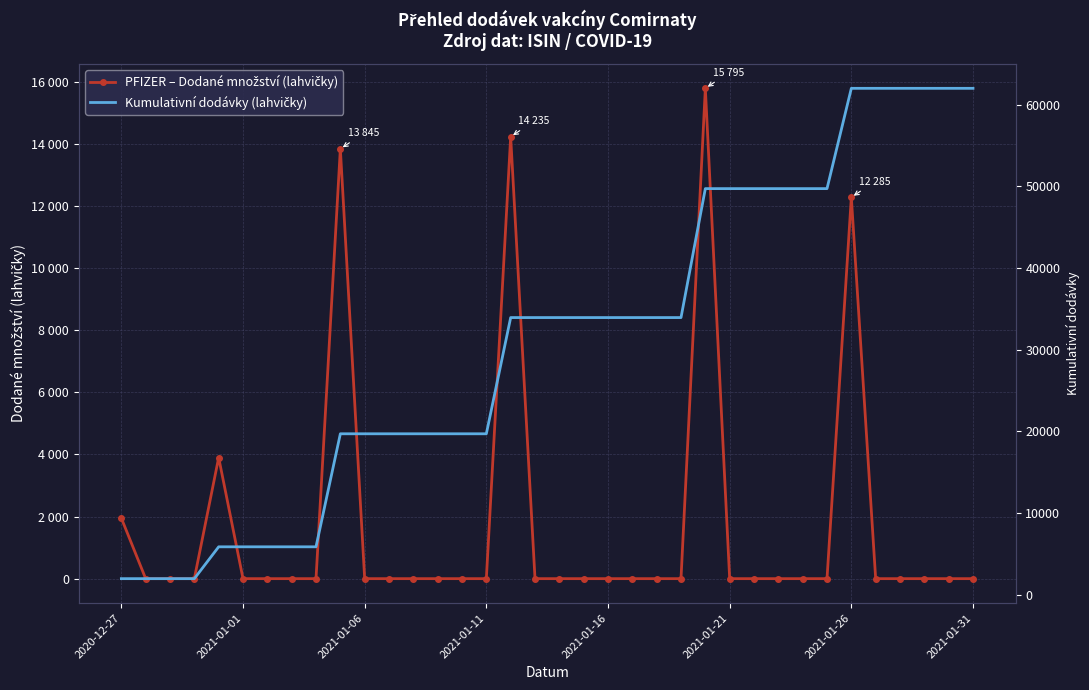

Reading left to right, extract all data points from this chart.

PFIZER – Dodané množství (lahvičky): 1950	0	0	0	3900	0	0	0	0	13845	0	0	0	0	0	0	14235	0	0	0	0	0	0	0	15795	0	0	0	0	0	12285	0	0	0	0	0
Kumulativní dodávky (lahvičky): 1950	1950	1950	1950	5850	5850	5850	5850	5850	19695	19695	19695	19695	19695	19695	19695	33930	33930	33930	33930	33930	33930	33930	33930	49725	49725	49725	49725	49725	49725	62010	62010	62010	62010	62010	62010